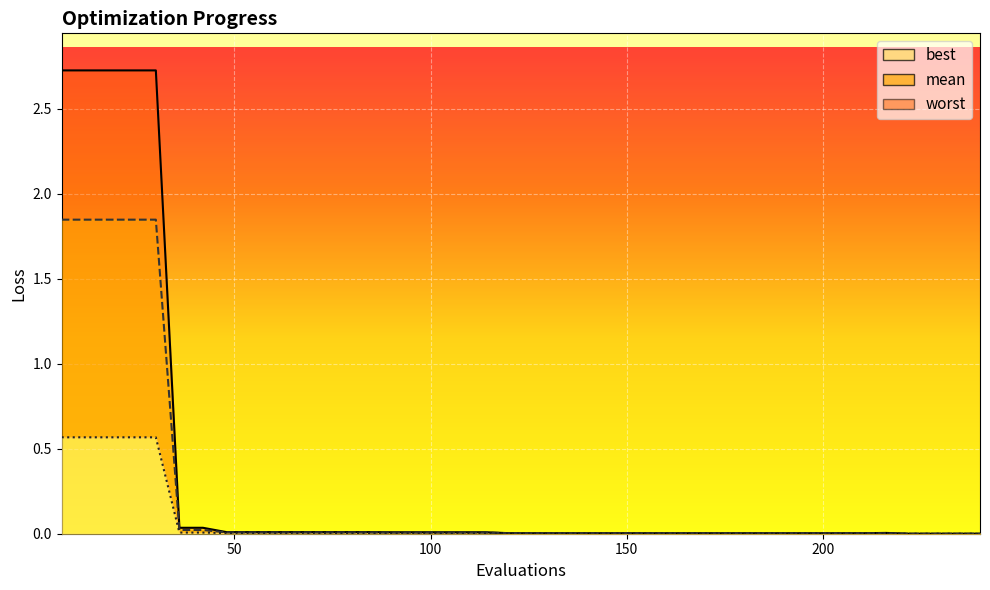

Is the value of worst at 234 greater than the value of best at 48?

No